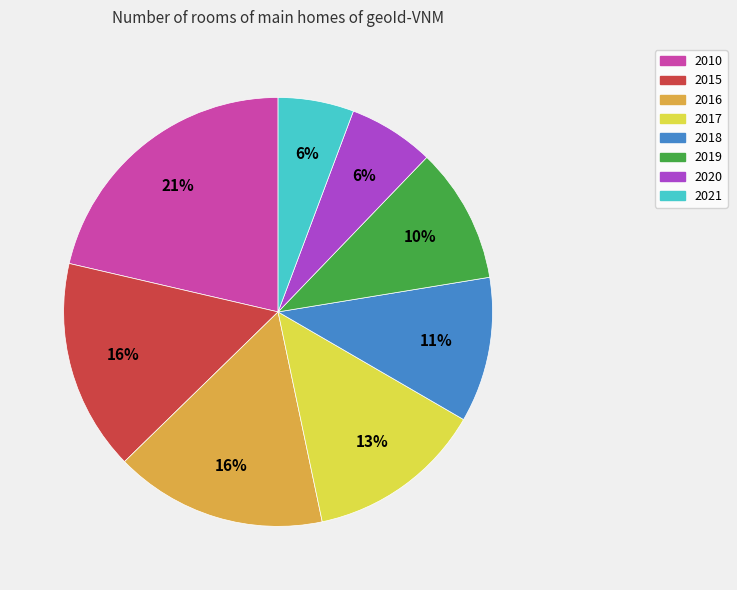

What percentage is the 2017 slice, to the nearest percent?

13%